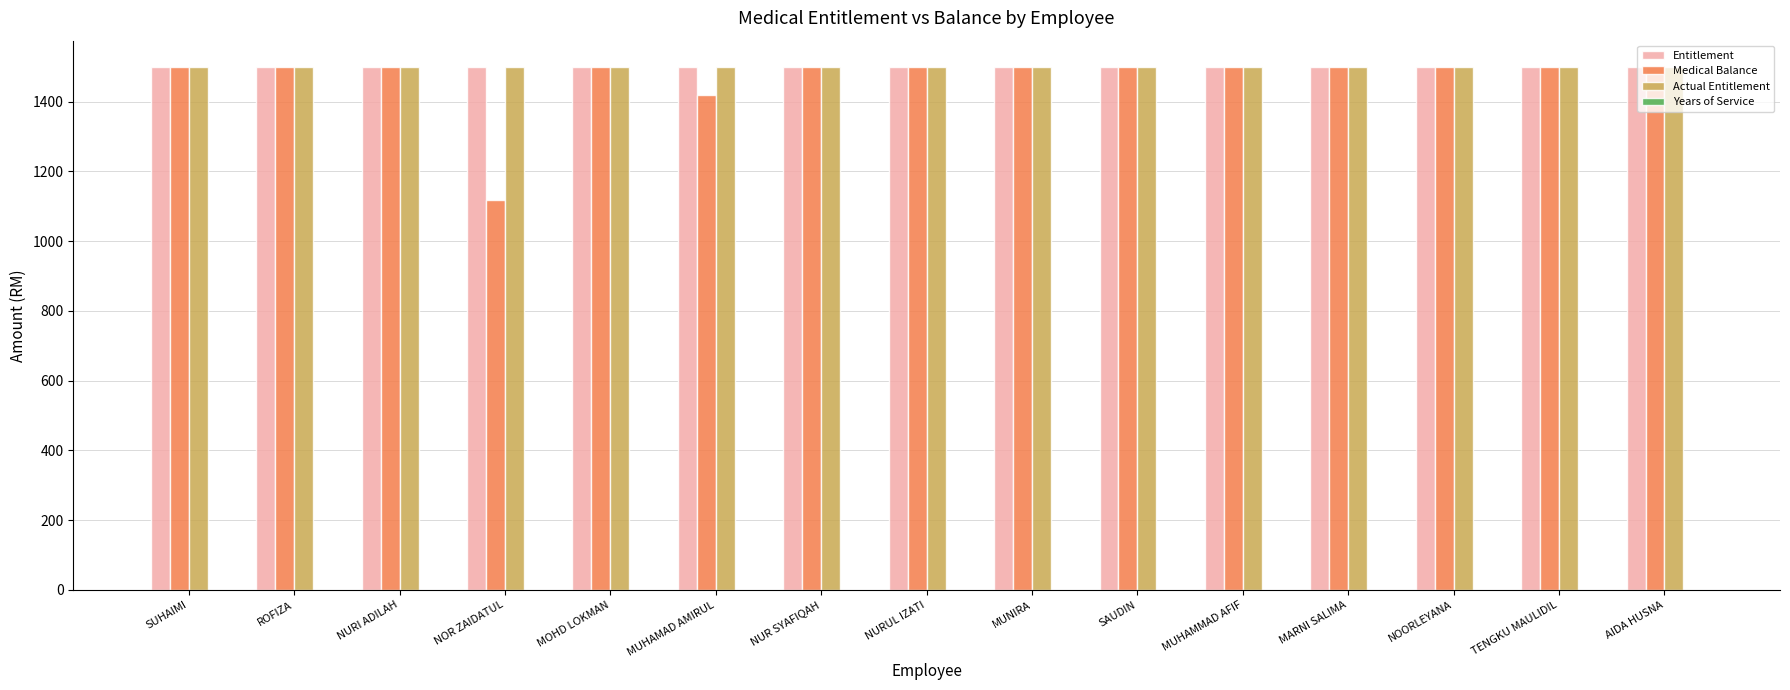

What is the sum of all Actual Entitlement values?

22500